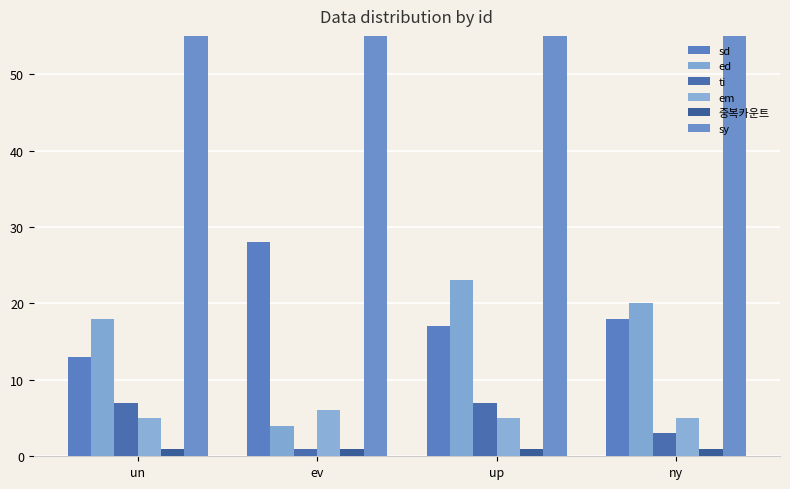

True or false: em has a value of 2 at un.

False